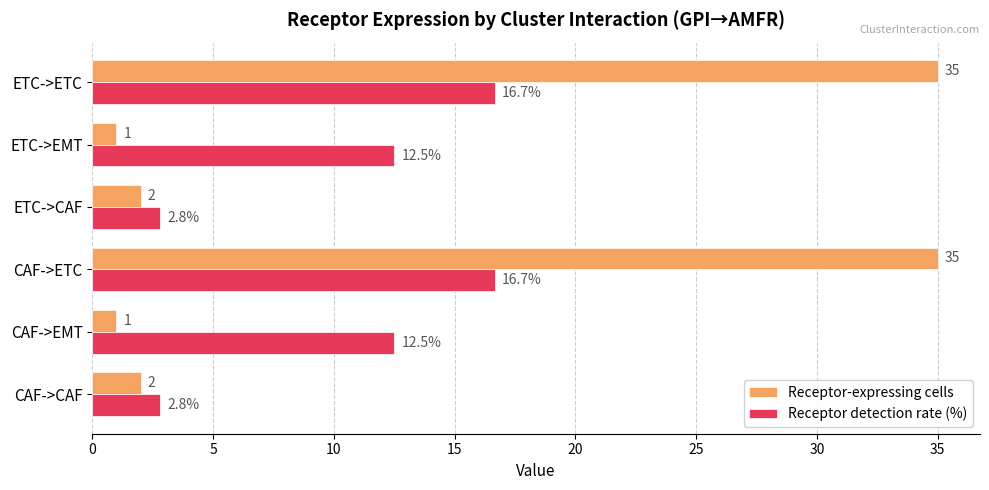

Which series changed the most between ETC->CAF and ETC->ETC?

Receptor-expressing cells